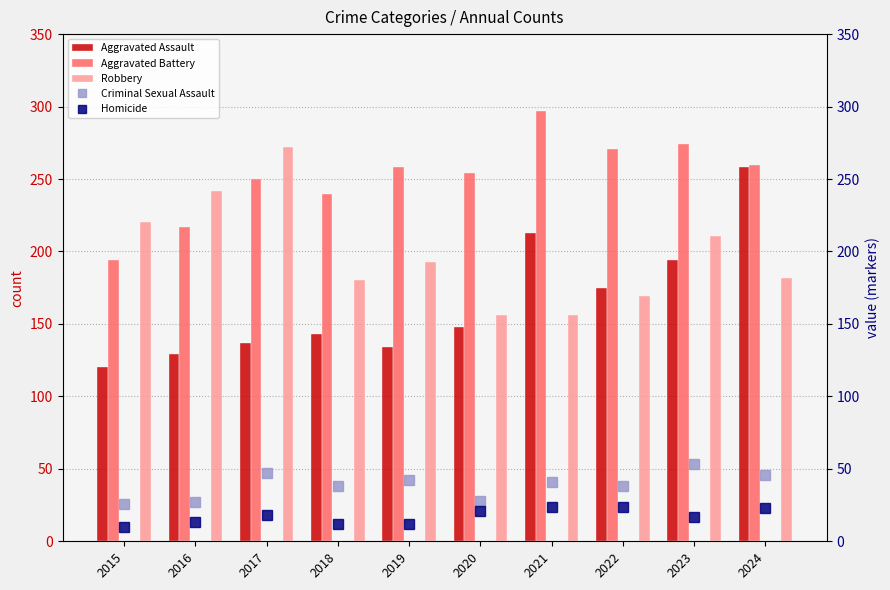

At how many categories does at least one series exceed 230?

9